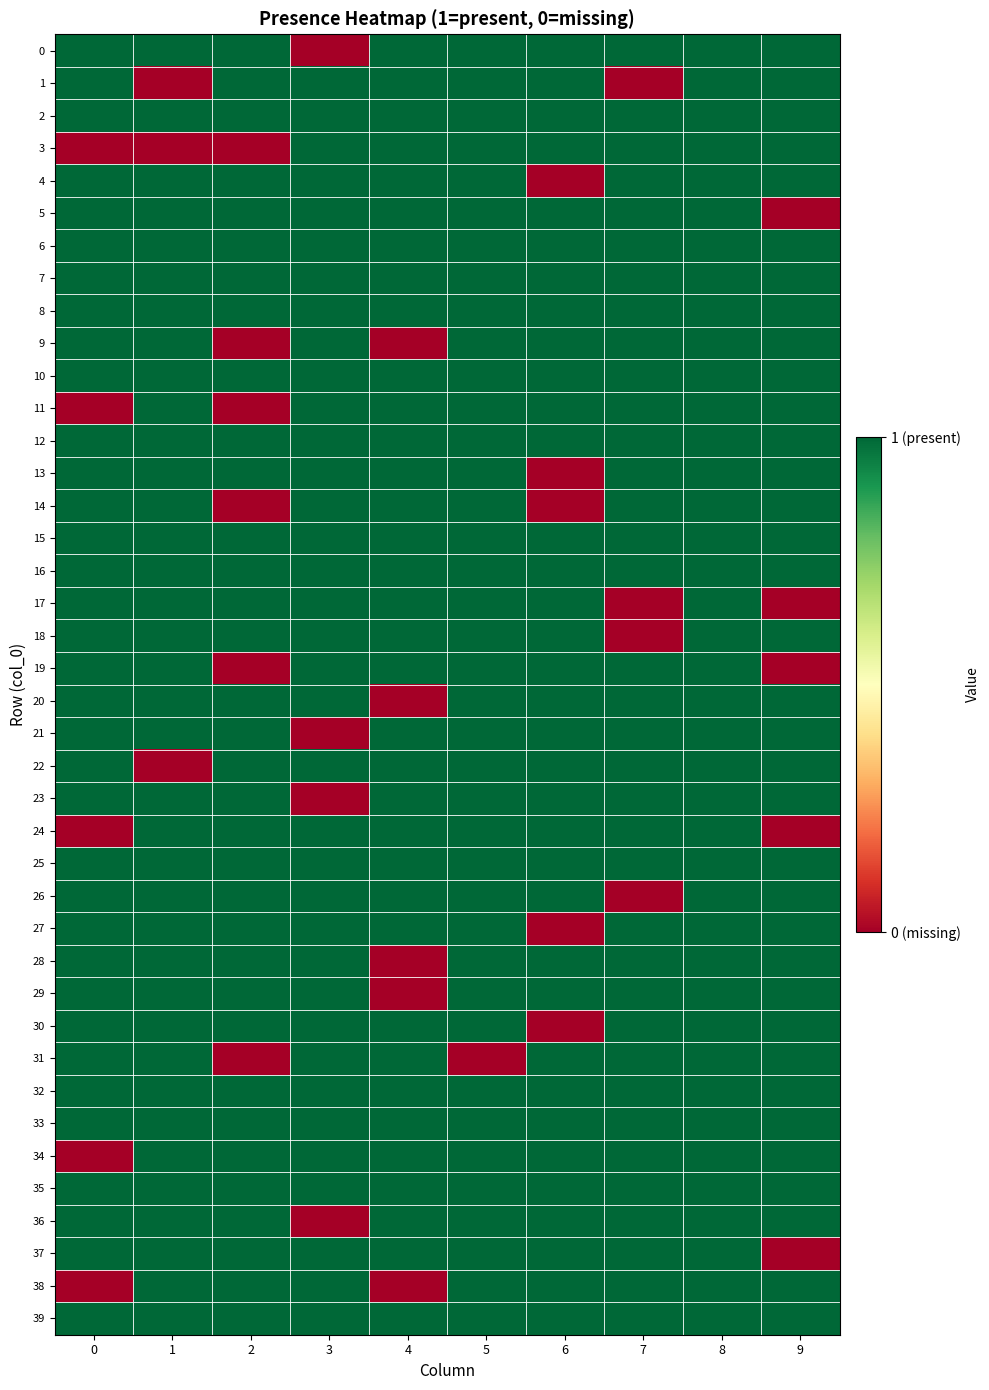

What is the total value across all series at 6?

35